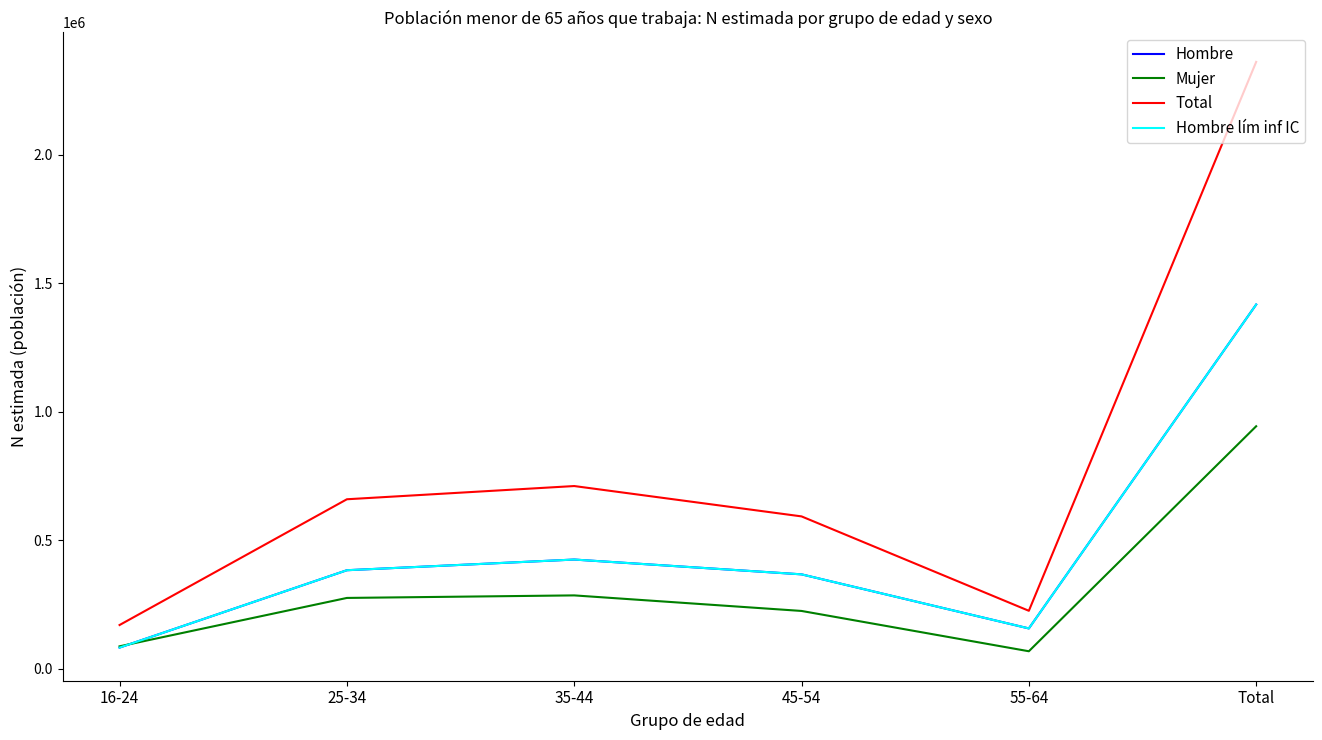

Which series has the largest range (max minus min)?

Total